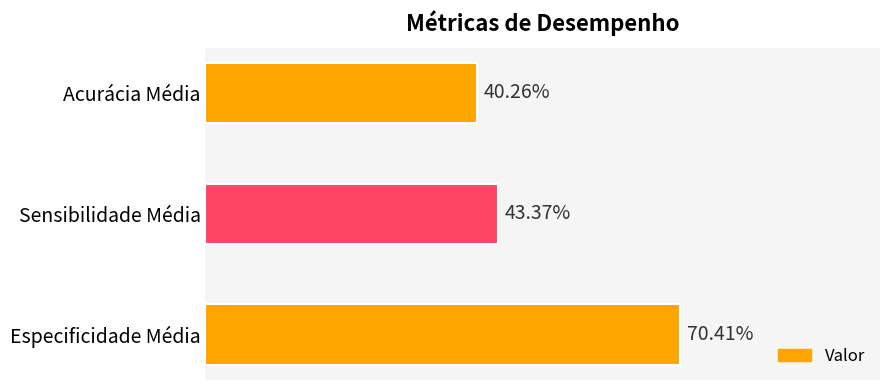

Does the chart contain any negative values?

No